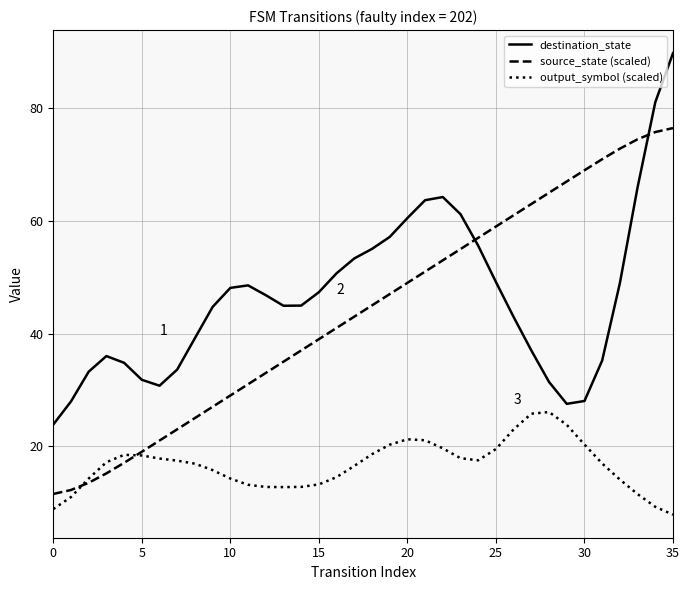

What are all the series names shown in the legend?

destination_state, source_state (scaled), output_symbol (scaled)